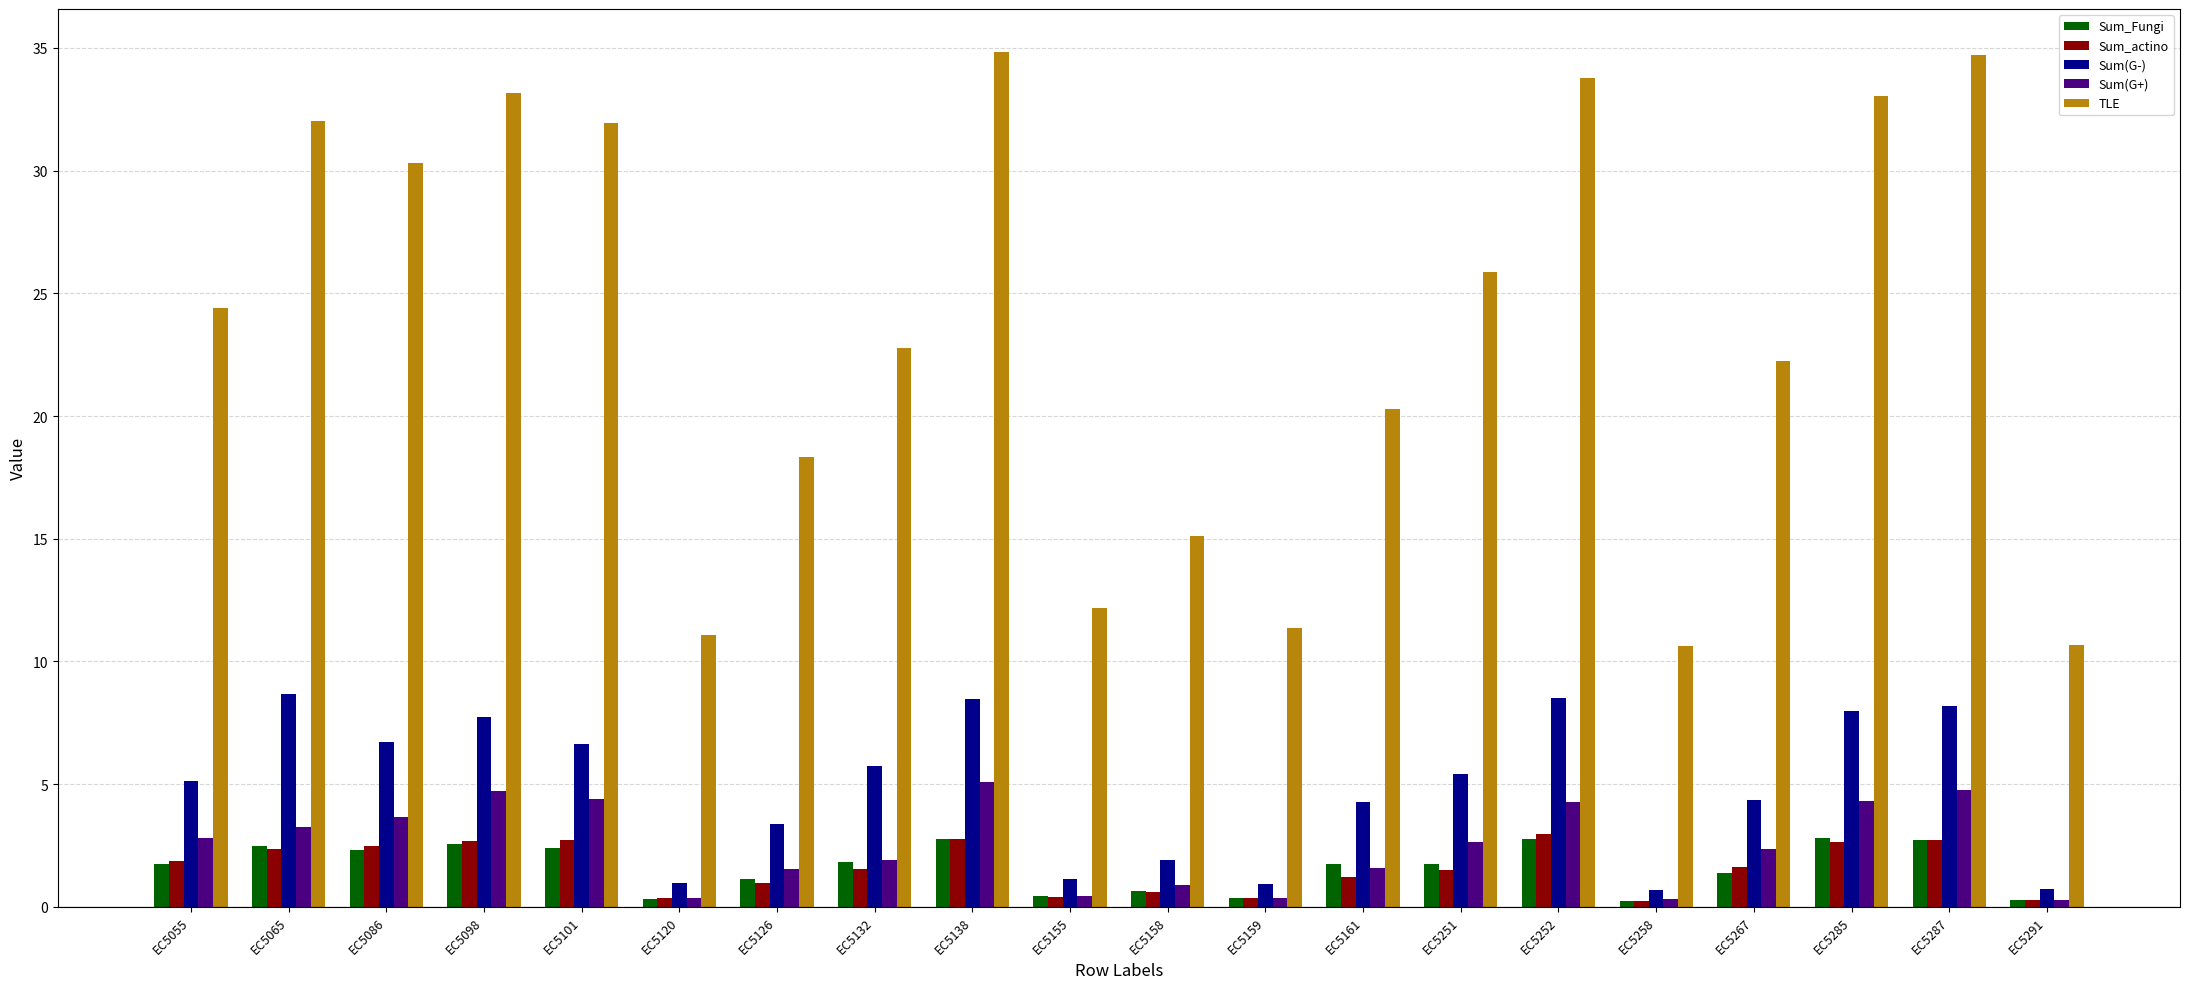

True or false: Sum_actino has a value of 0.3 at EC5291.

True